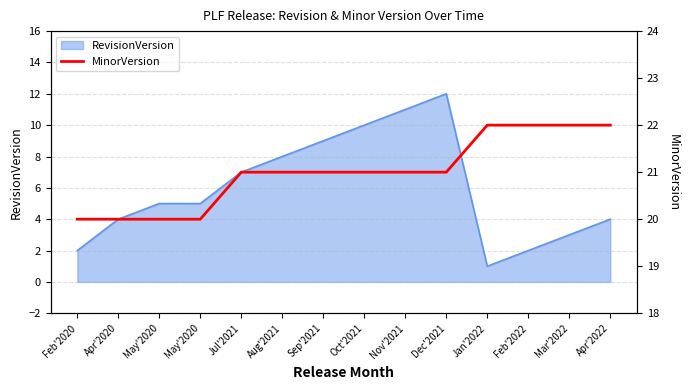

Where does the data first go above 21?

Jan'2022